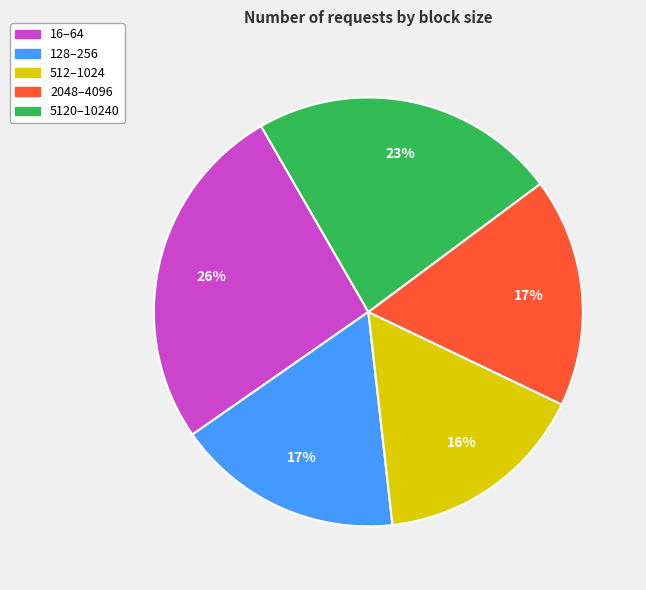

Is there any slice that represents more than half of the pie?

No